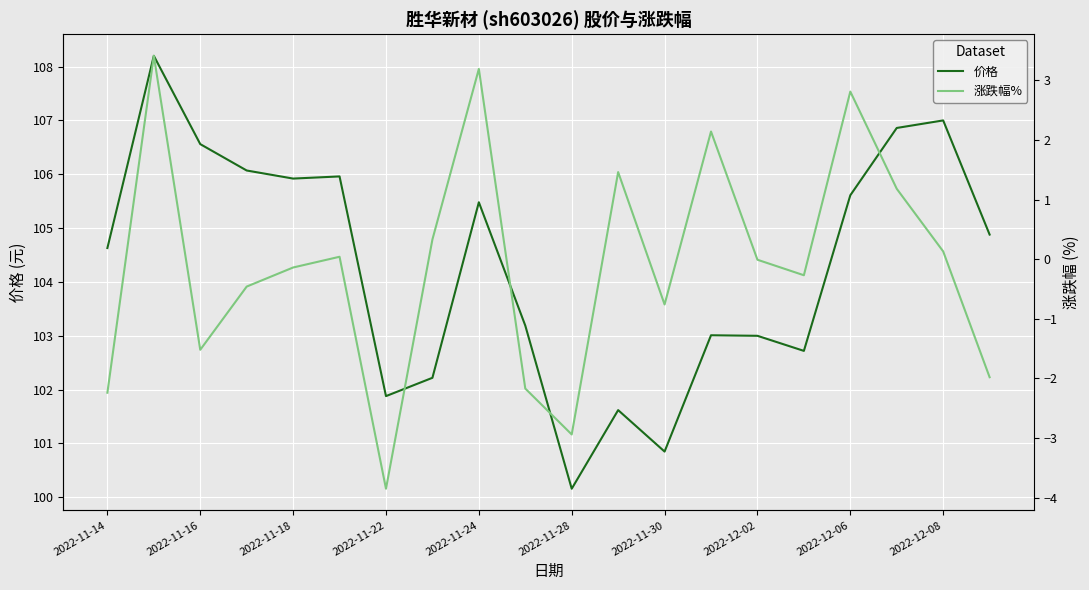

What is the maximum value for 价格?

108.2